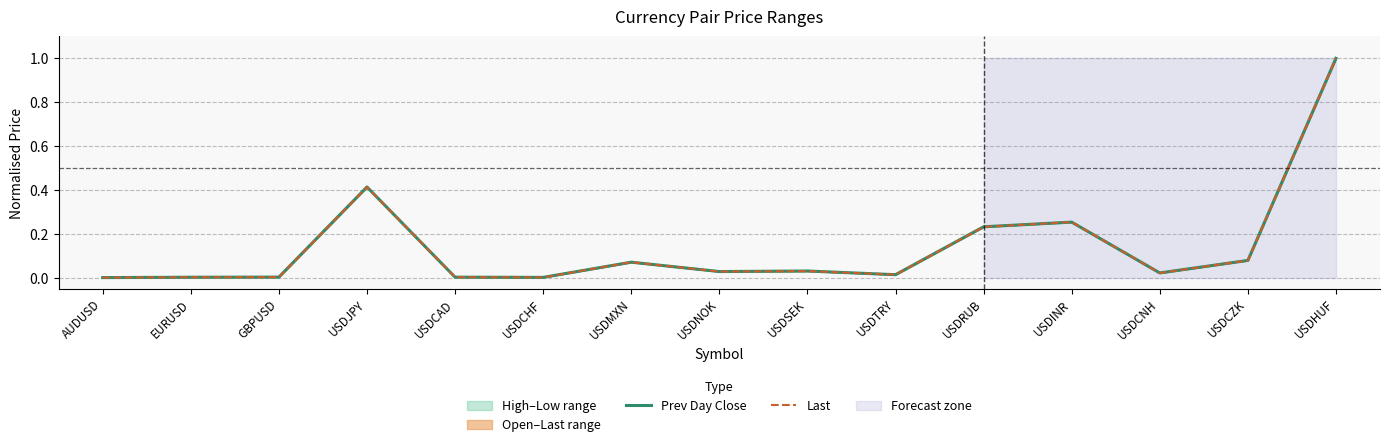

Which series ends up on top after the final intersection of Prev Day Close and Last?

Prev Day Close